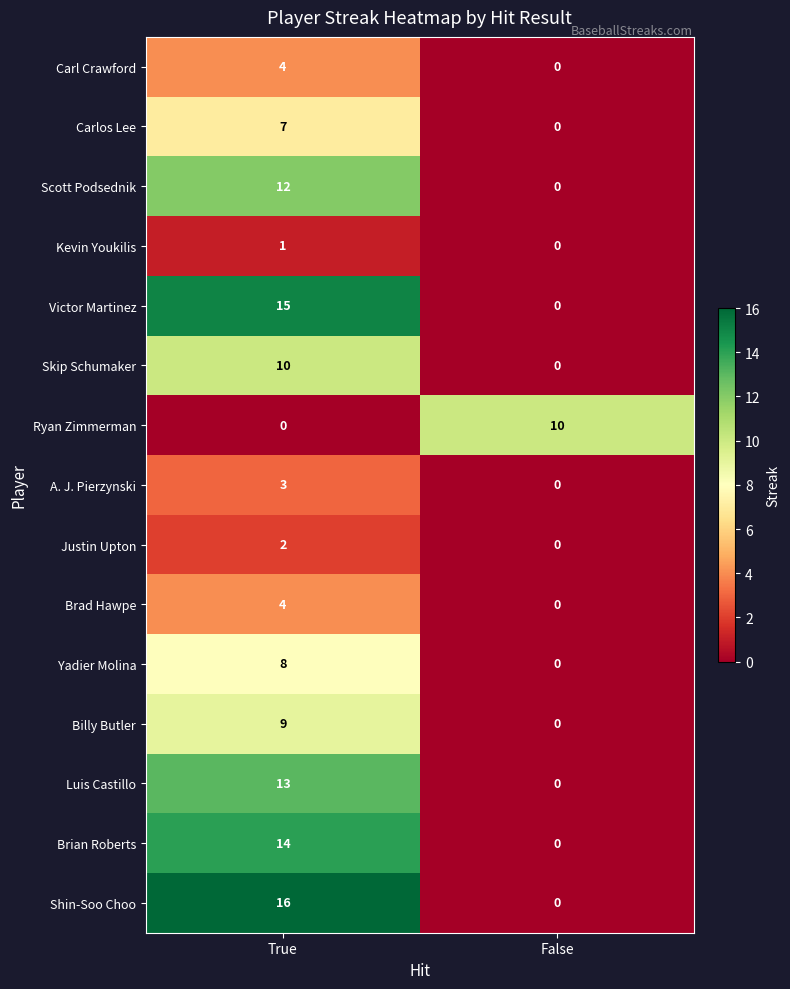

List the labels in order of Scott Podsednik value, smallest first.

False, True